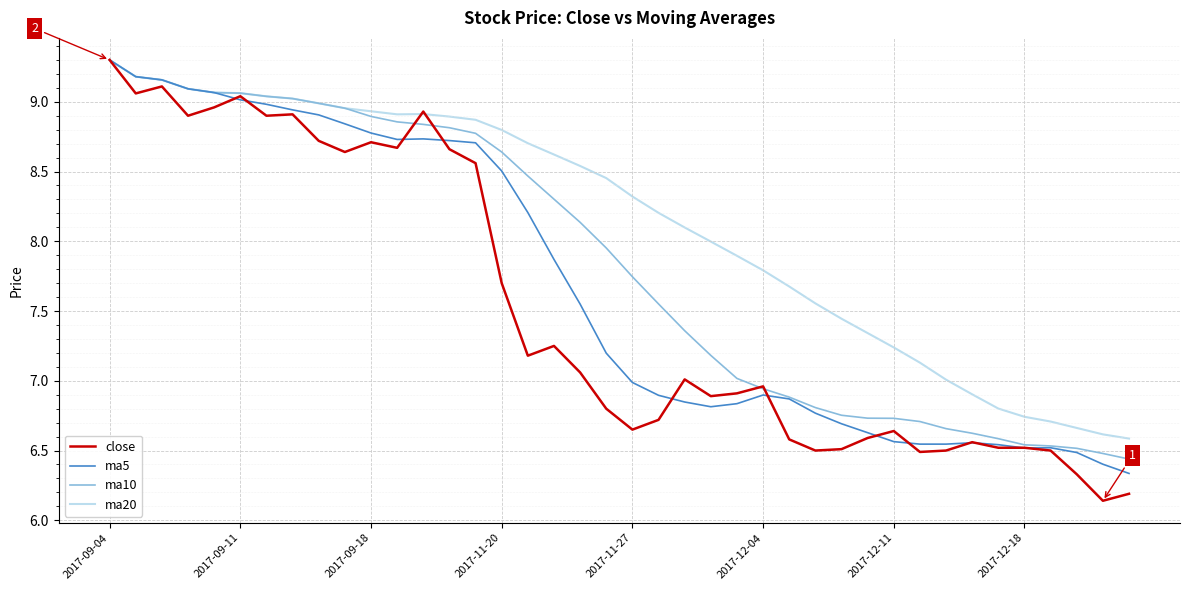

Which series has the widest spread of values?

close